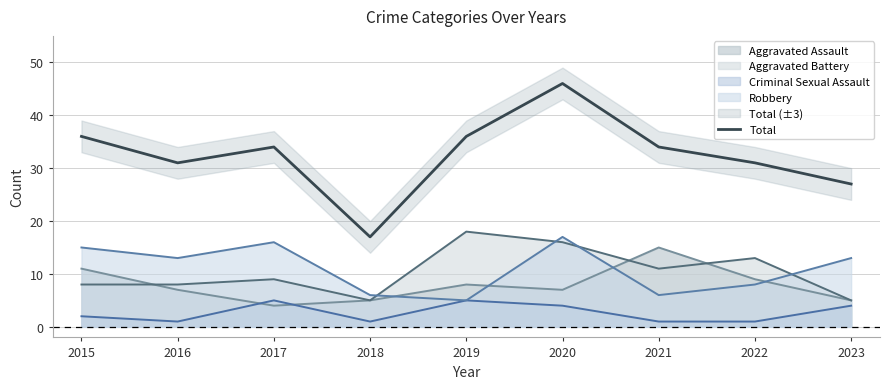

The value at 2017 is 16. True or false?

False